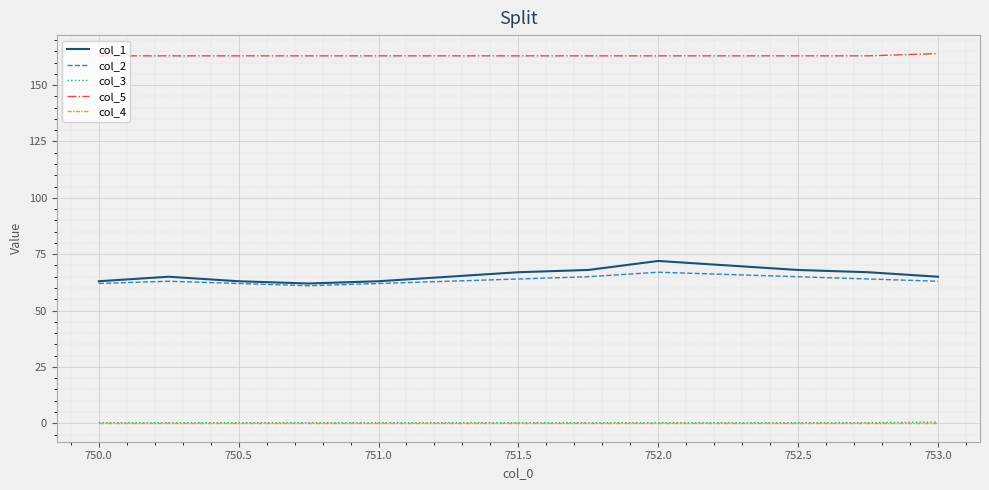

Which series has the largest total across all categories?

col_5